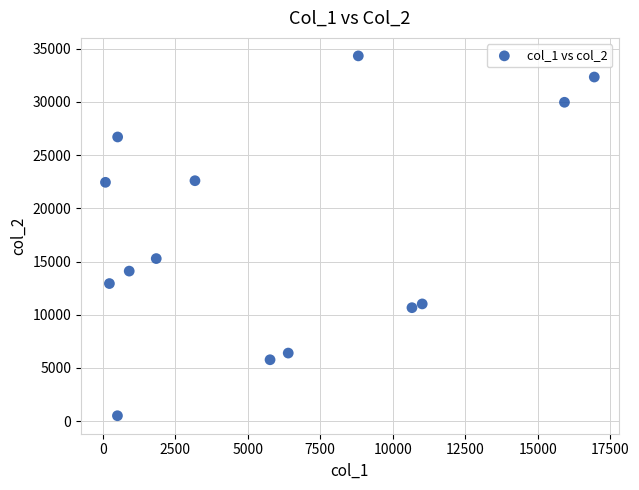

What Y value in the scatter plot is closest to 17422?

15282